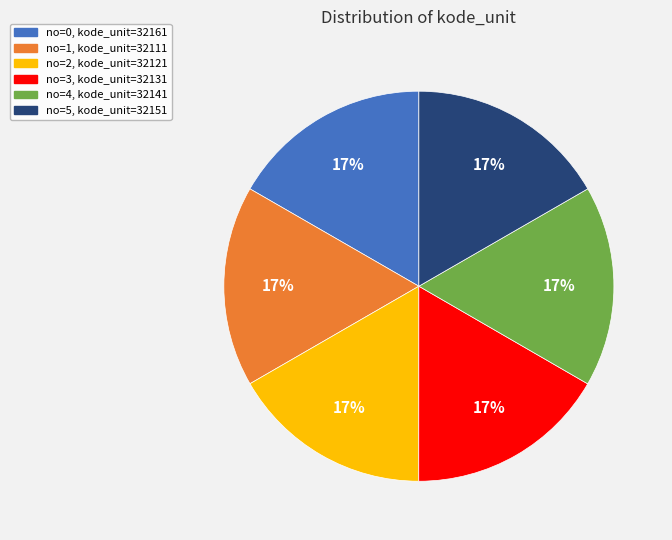

To the nearest percent, what is the average slice percentage?

17%